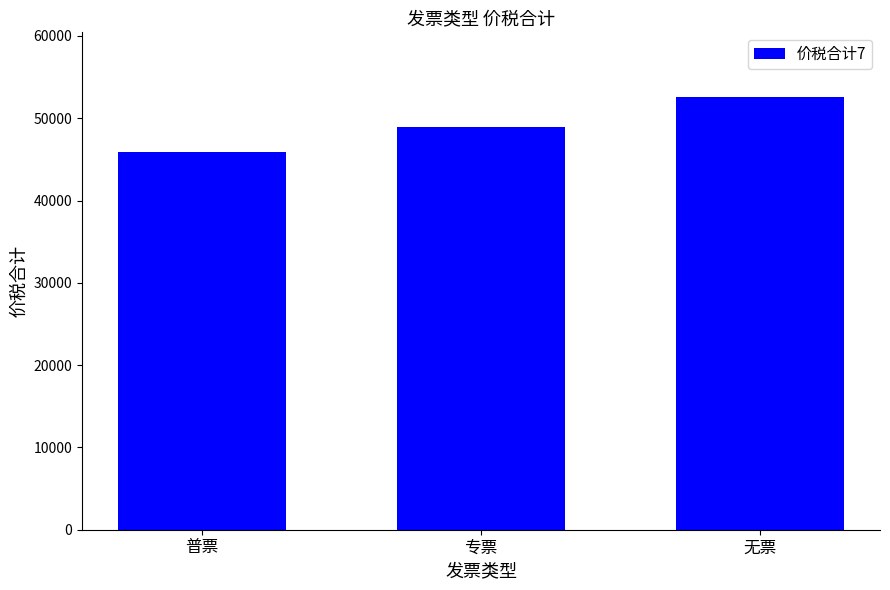

Reading left to right, transcribe all the data shown in this chart.

45850.8	48954.7	52558.4